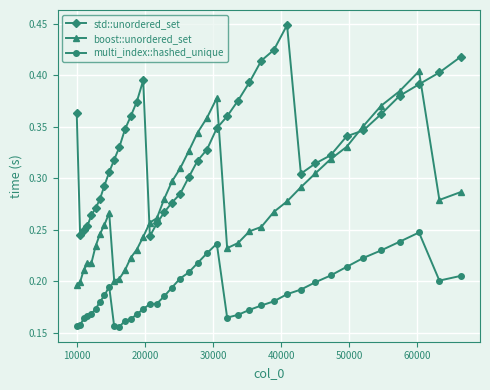

Rank the series by their average value, from lowest to highest.

multi_index::hashed_unique, boost::unordered_set, std::unordered_set